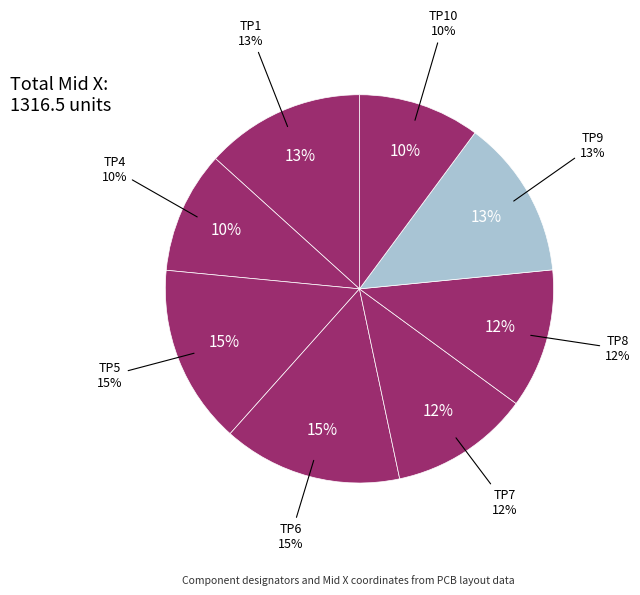

Is it true that TP1 is 3% of the pie?

False